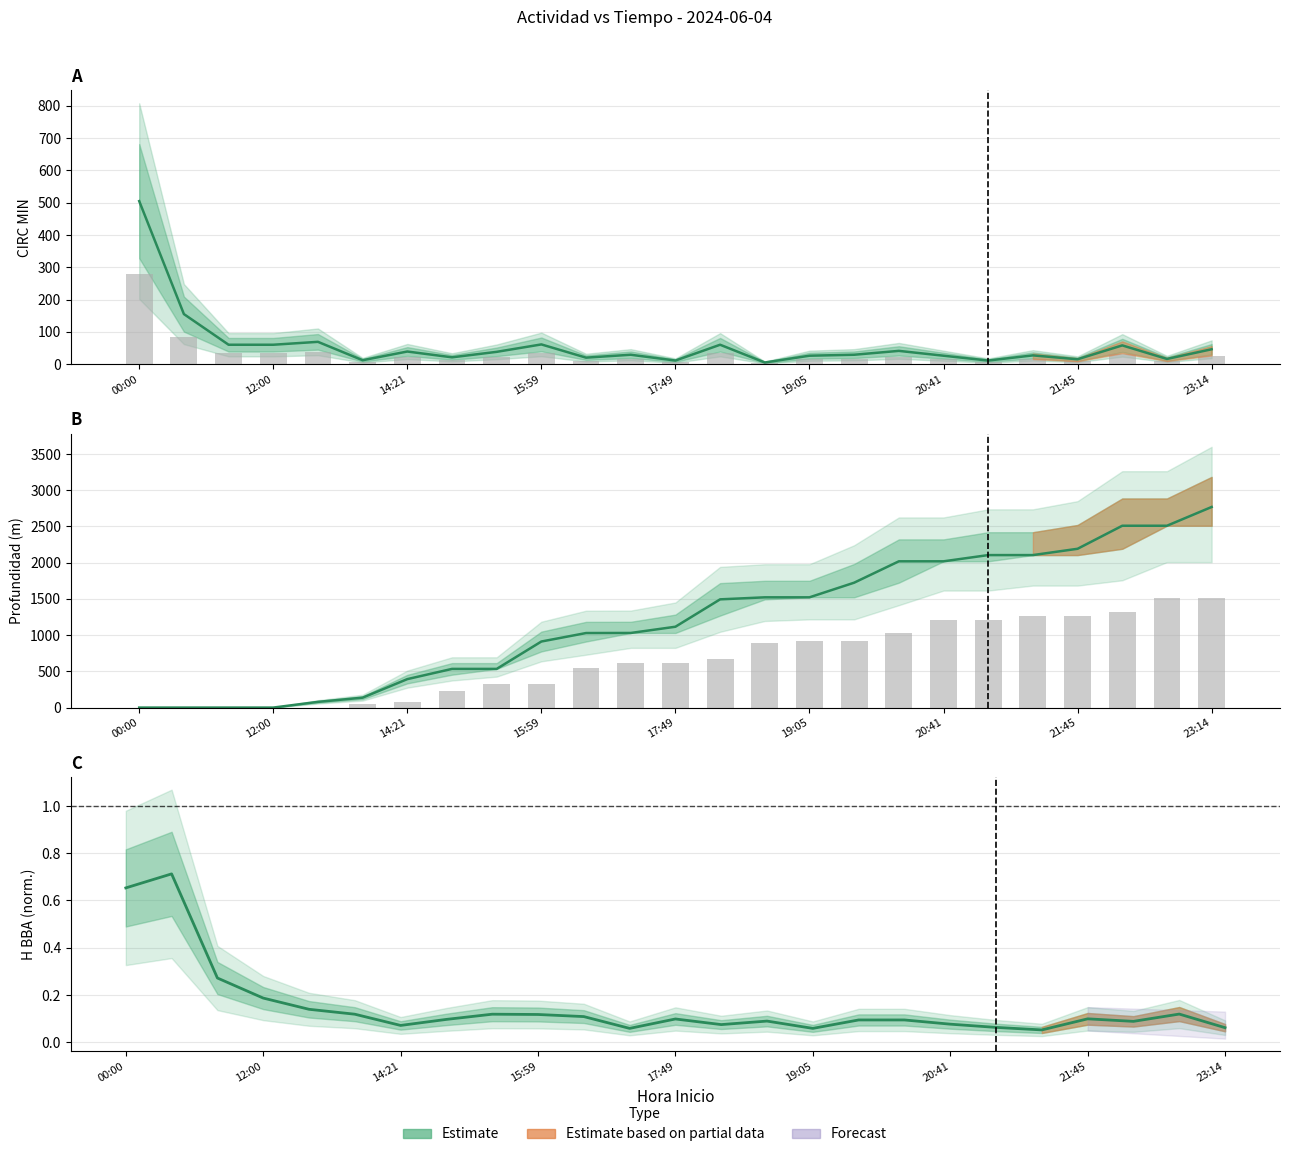

Does the chart contain any negative values?

No